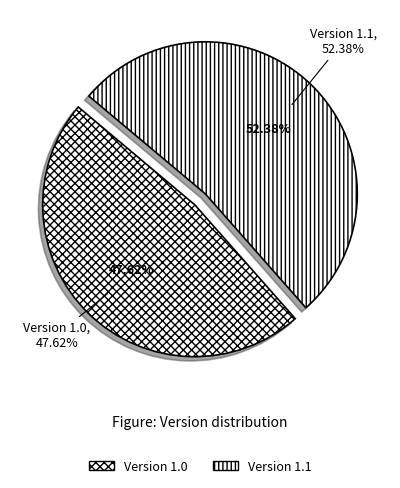

Is it true that Version 1.1 is 52% of the pie?

True